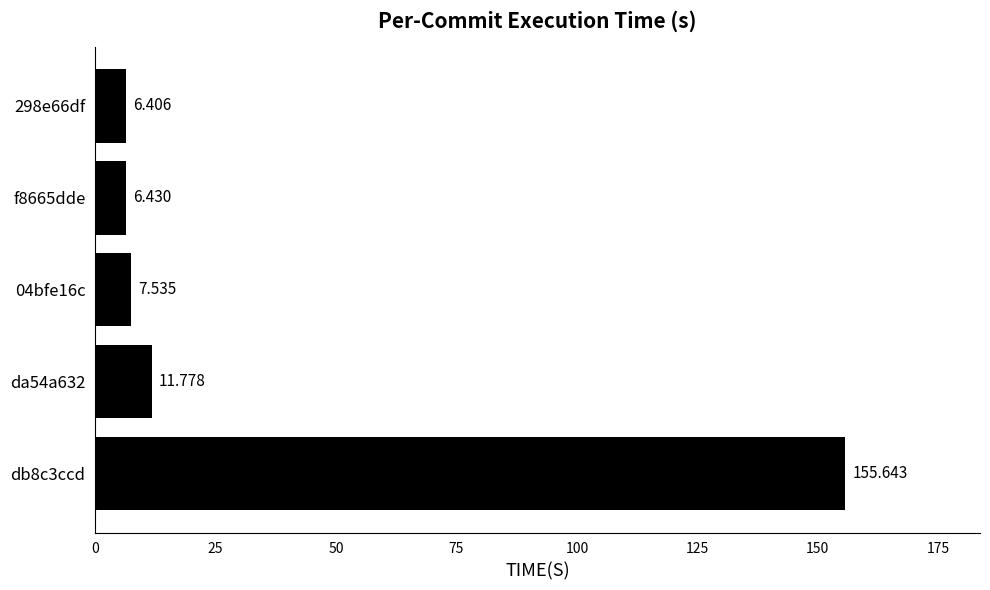

At which category does the chart reach its minimum across all series?

298e66df